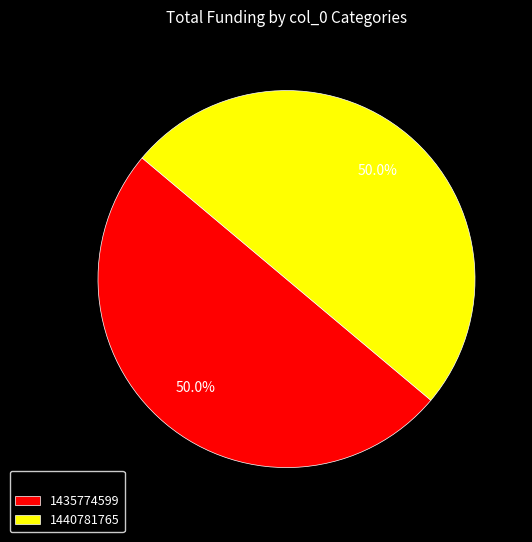

To the nearest percent, what percentage of the pie is 1440781765?

50%